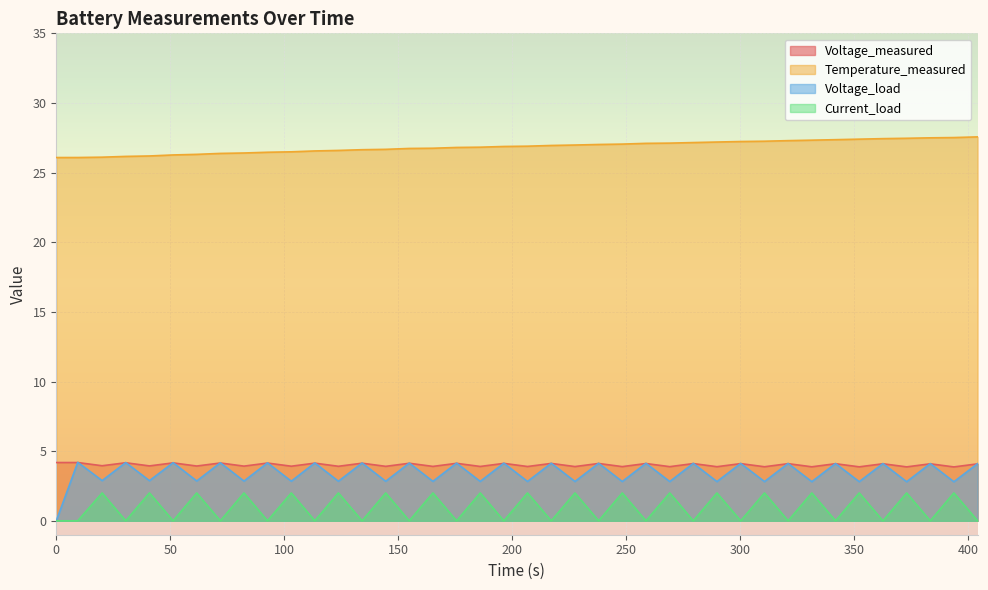

Is the value of Current_load at 40.875 greater than the value of Voltage_load at 404.219?

No